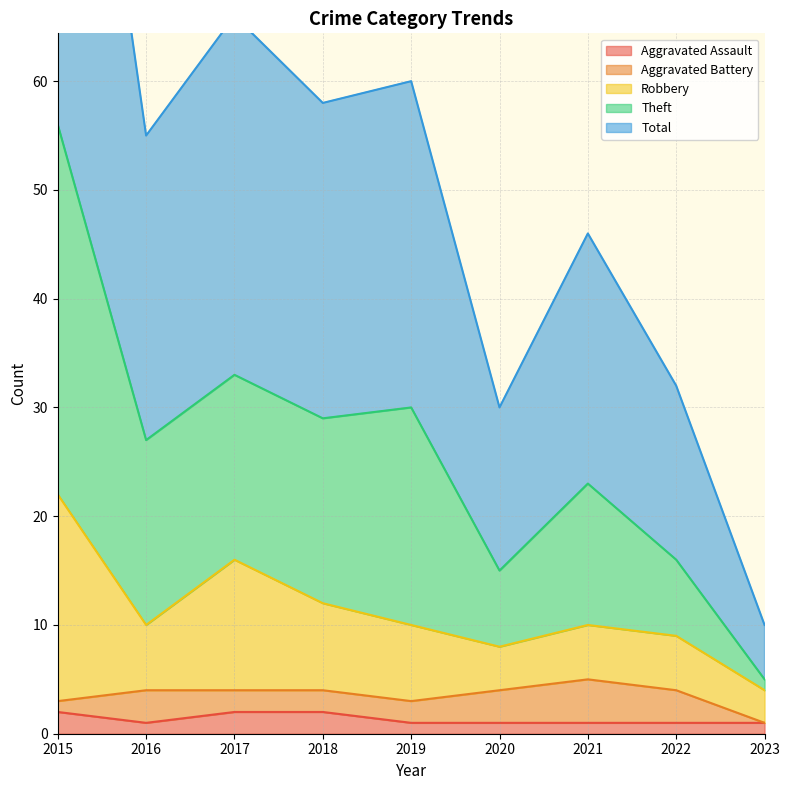

True or false: Total has a value of 16 at 2022.

True